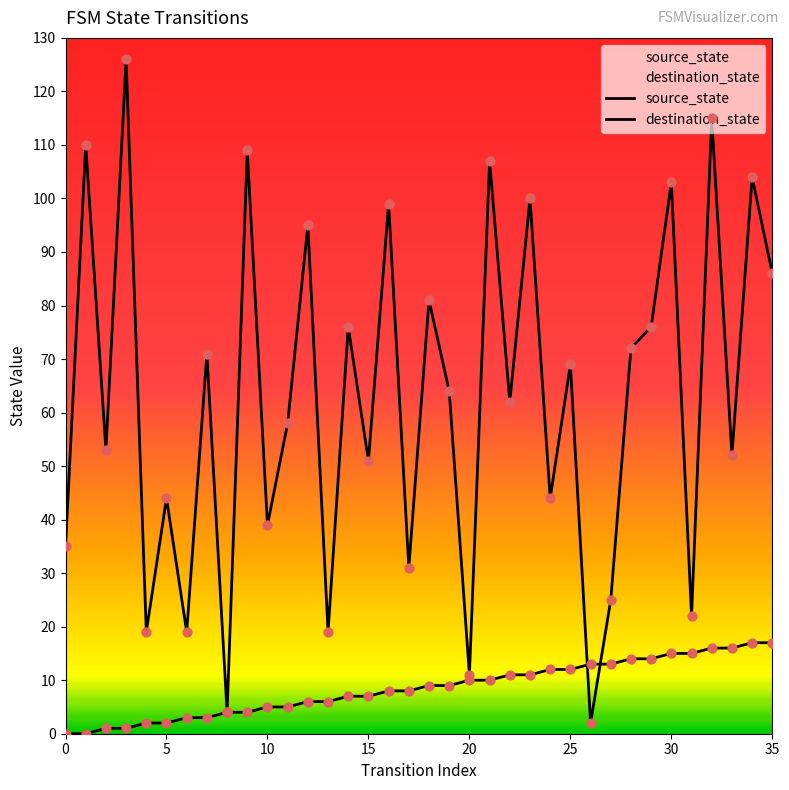

Which series reaches the minimum Y coordinate?

source_state